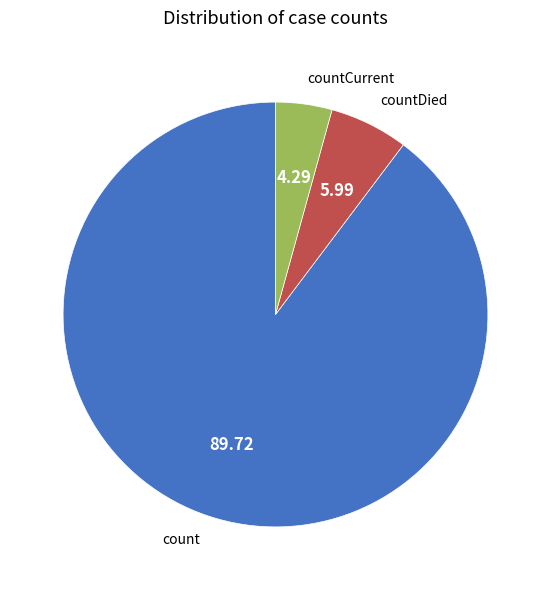

Rank the categories by value from lowest to highest.

countCurrent, countDied, count